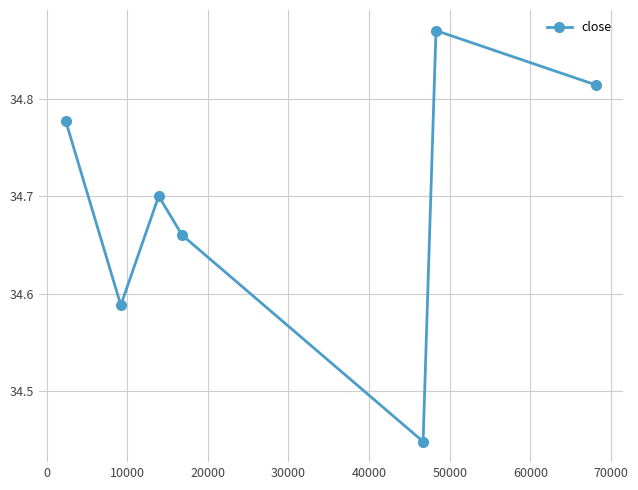

How many interior local peaks (higher than both neighbors) does the data have?

2